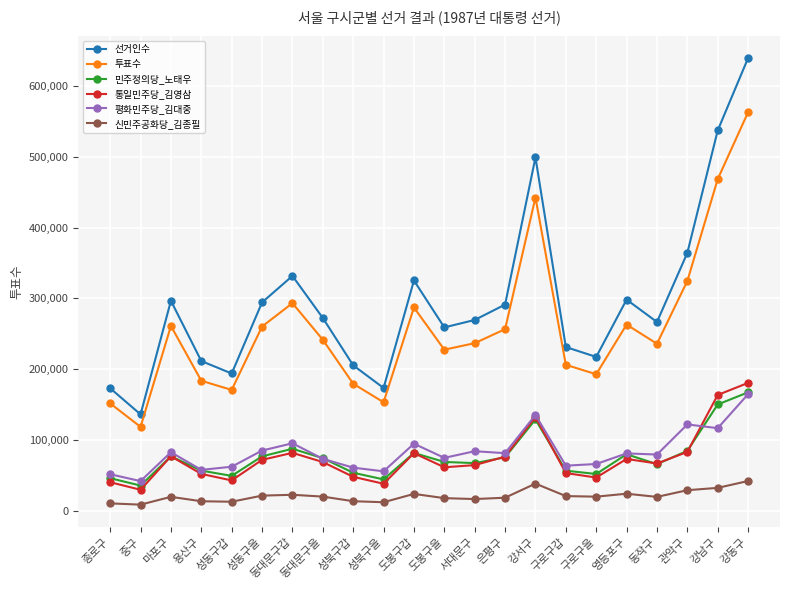

What is the total value across all series at 강서구?

1376932